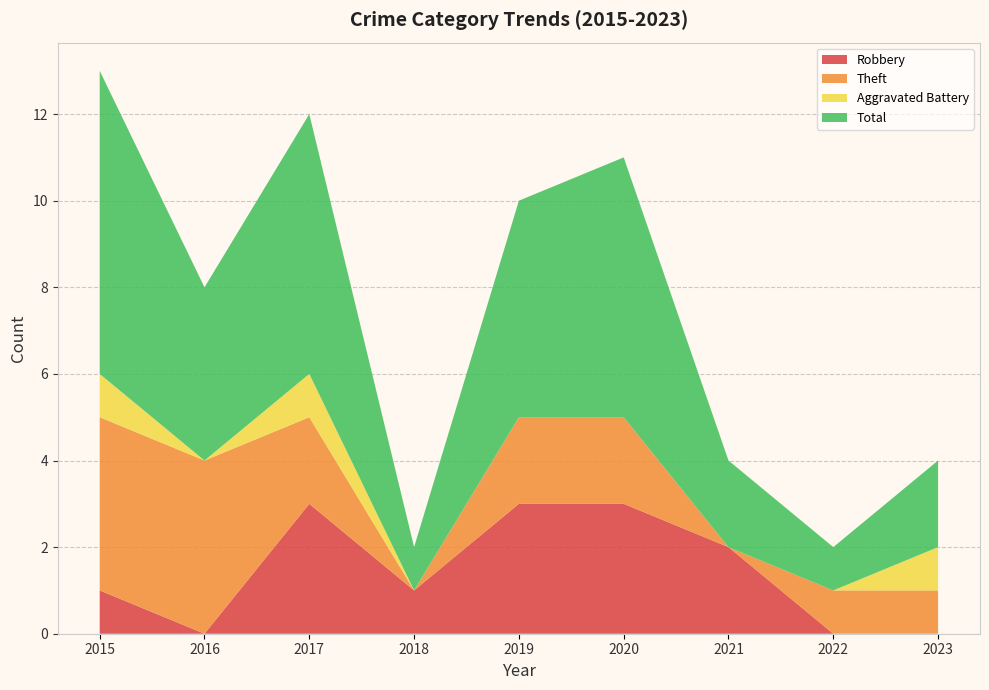

Reading left to right, what are all the values shown in this chart?

Robbery: 2015=1	2016=0	2017=3	2018=1	2019=3	2020=3	2021=2	2022=0	2023=0
Theft: 2015=4	2016=4	2017=2	2018=0	2019=2	2020=2	2021=0	2022=1	2023=1
Aggravated Battery: 2015=1	2016=0	2017=1	2018=0	2019=0	2020=0	2021=0	2022=0	2023=1
Total: 2015=7	2016=4	2017=6	2018=1	2019=5	2020=6	2021=2	2022=1	2023=2